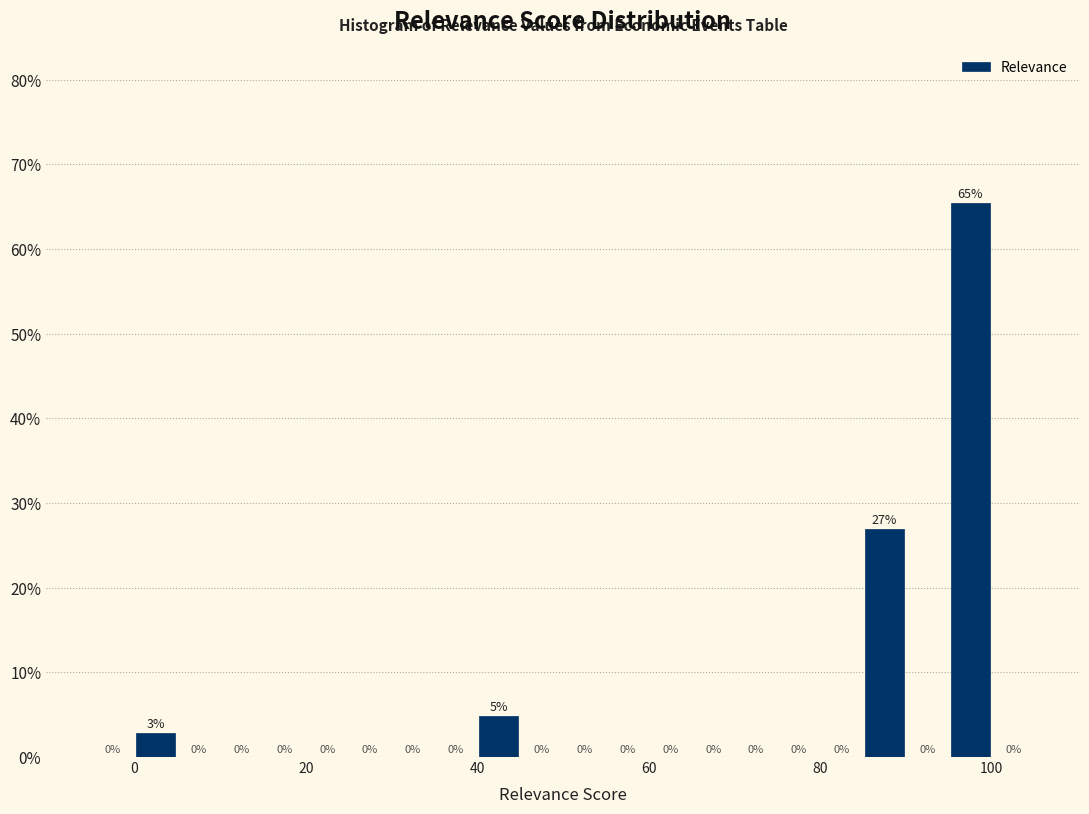

Read against the x-axis, roughly where is the centre of the tallest bar?

98